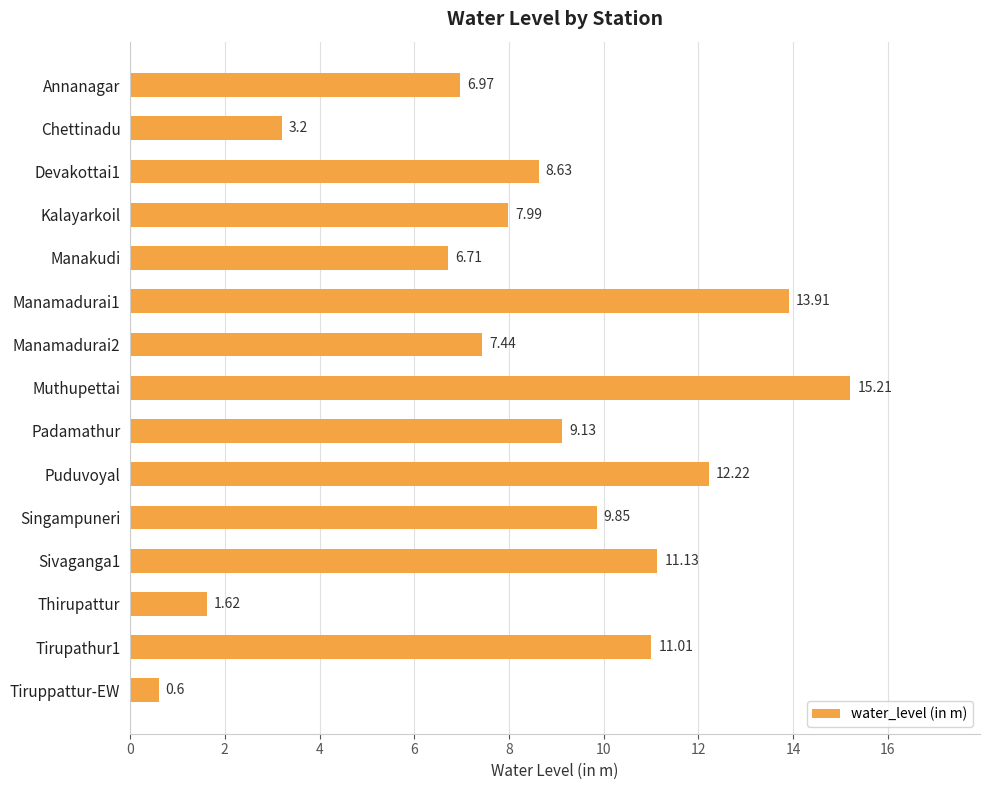

How many data points are above 8?

8